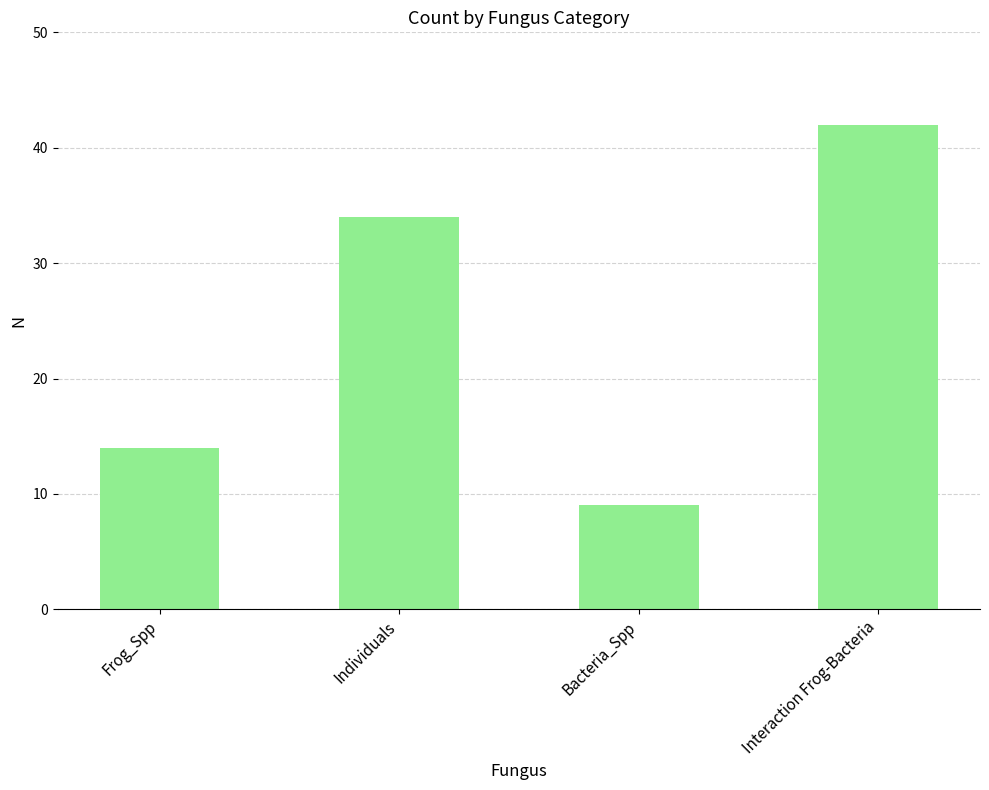

How many bars are there in total?

4